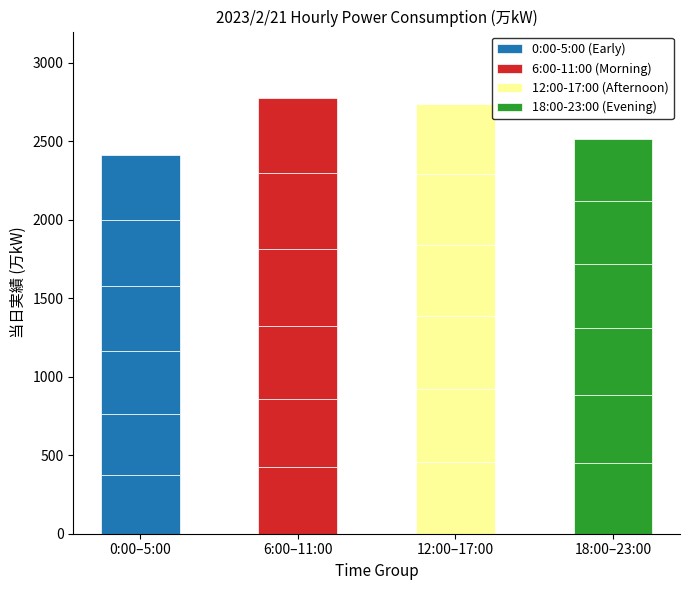

Count the 12:00-17:00 (Afternoon) values in the range 452 to 462.

4